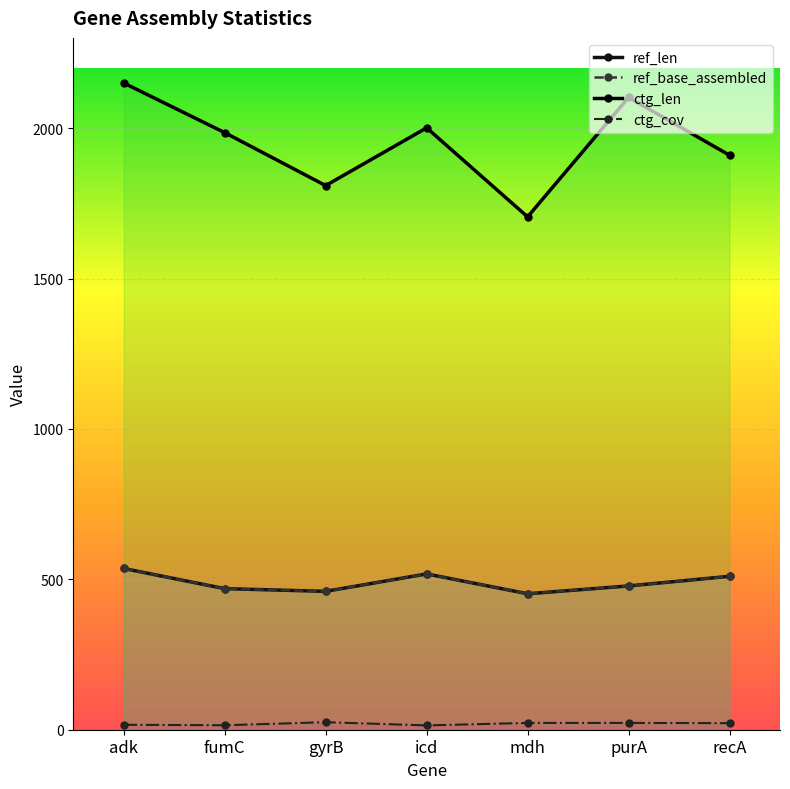

What is the sum of all ctg_cov values?

137.8